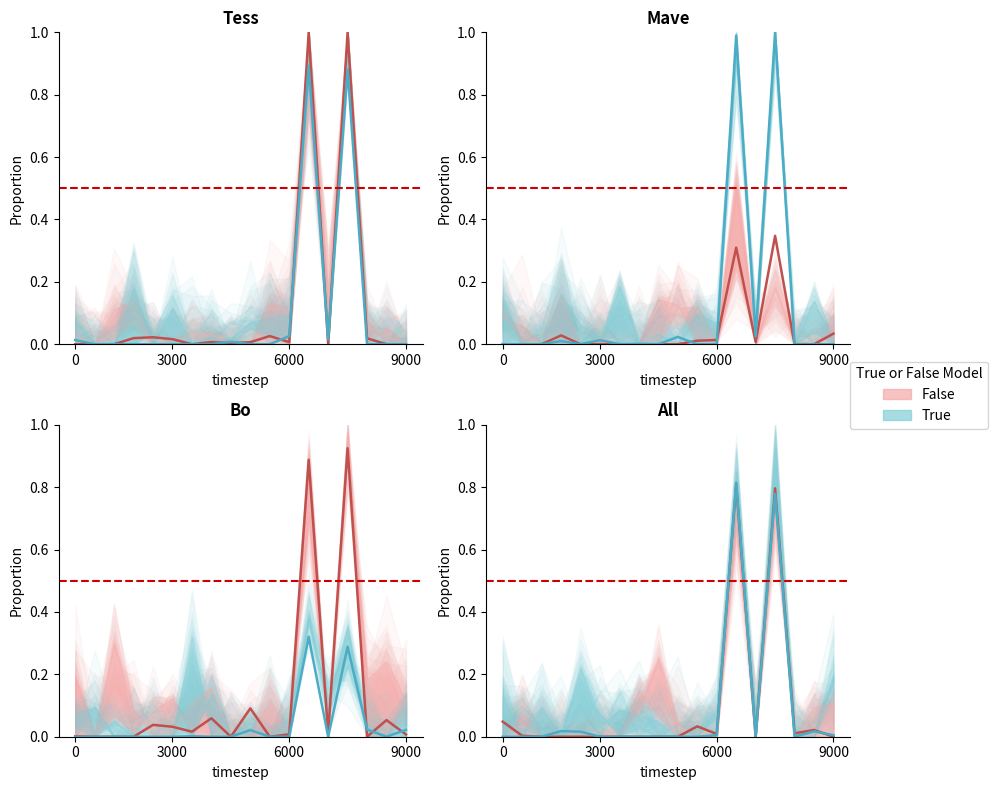

At how many categories does at least one series exceed 0?

11